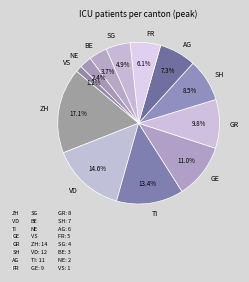

How much of the chart is everything except AG?

92.7%